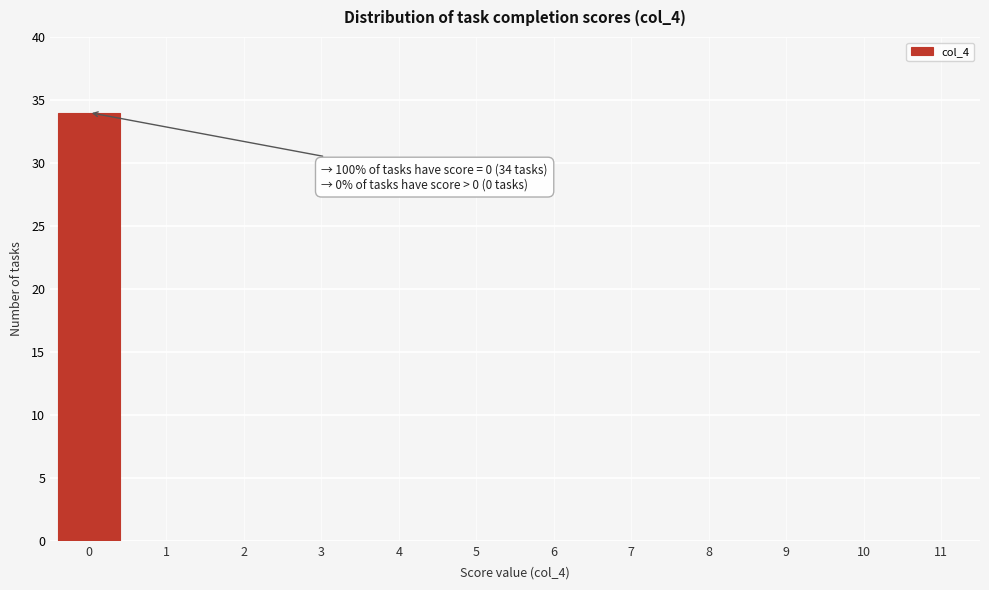

Reading left to right, transcribe all the data shown in this chart.

0=34	1=0	2=0	3=0	4=0	5=0	6=0	7=0	8=0	9=0	10=0	11=0